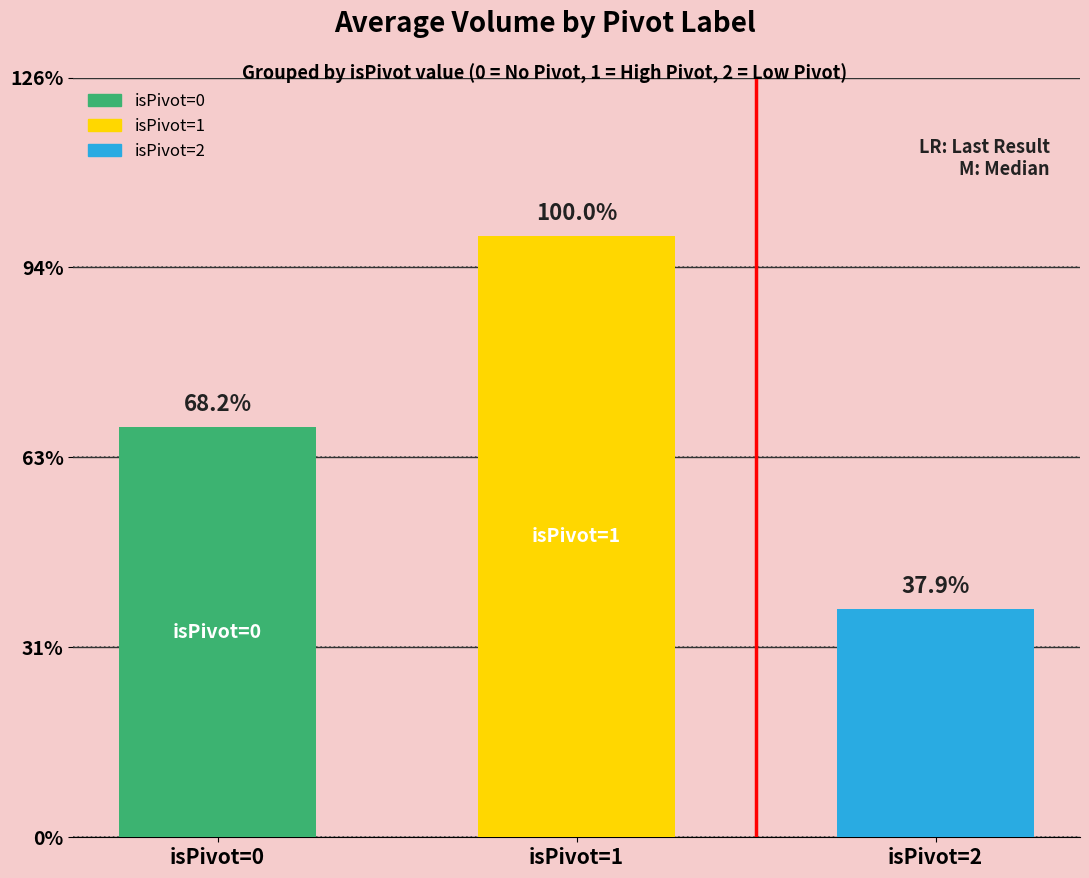

List the labels in order of value, smallest first.

isPivot=2, isPivot=0, isPivot=1